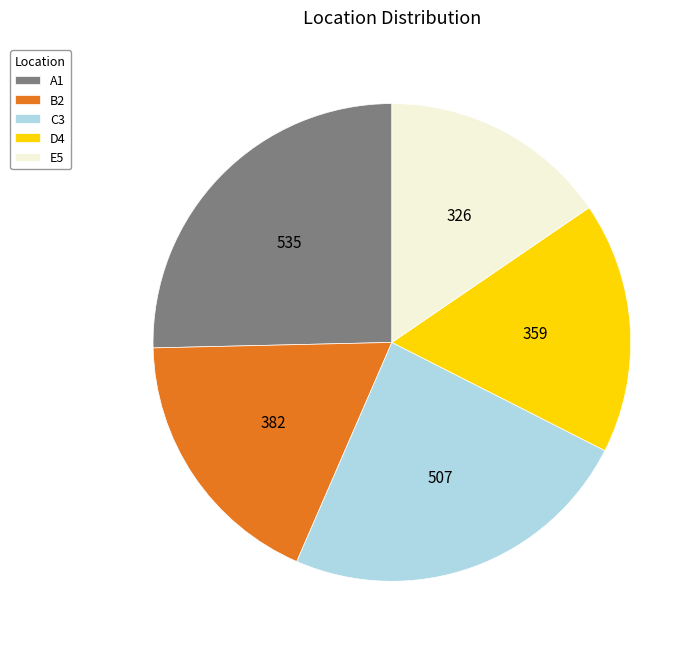

Rank the categories by value from lowest to highest.

E5, D4, B2, C3, A1